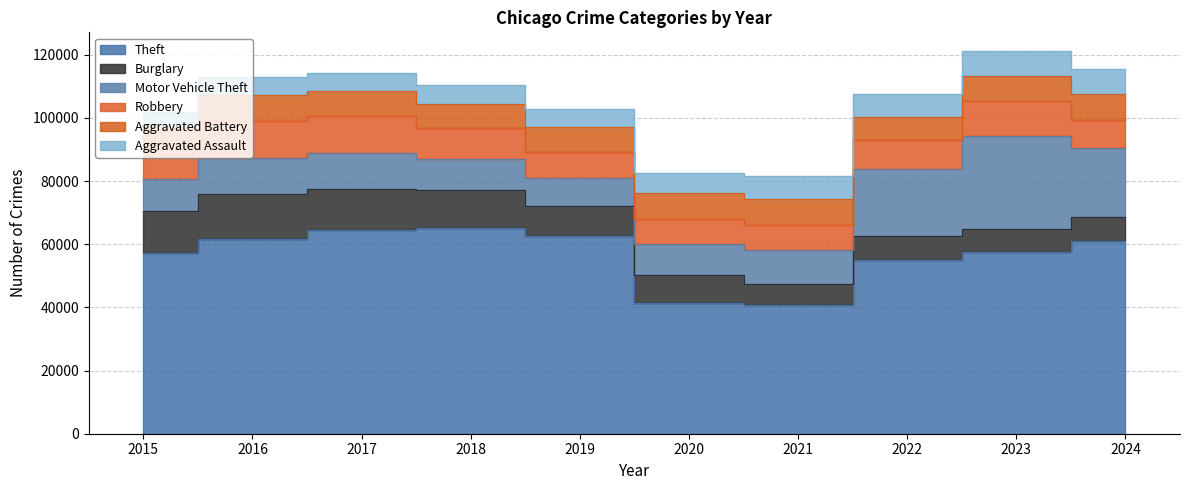

True or false: Robbery and Aggravated Assault cross at least once.

False